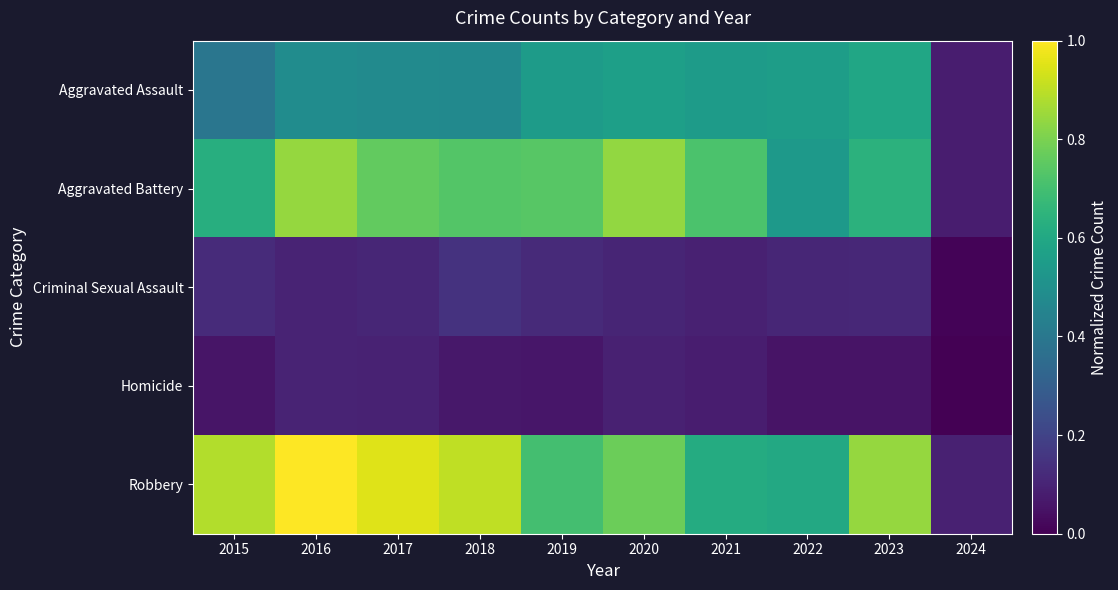

Between 2016 and 2020, which is larger?

2020